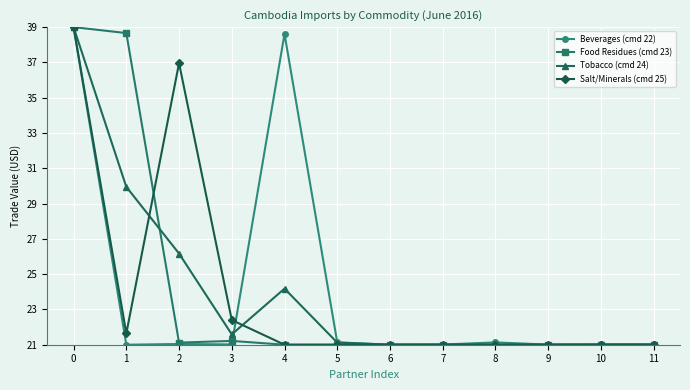

At which label is Salt/Minerals (cmd 25) closest to 30?

2